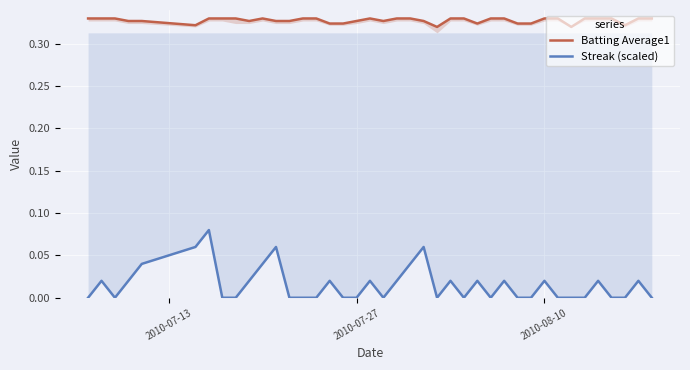

Count the Batting Average1 values in the range 0 to 1.

40